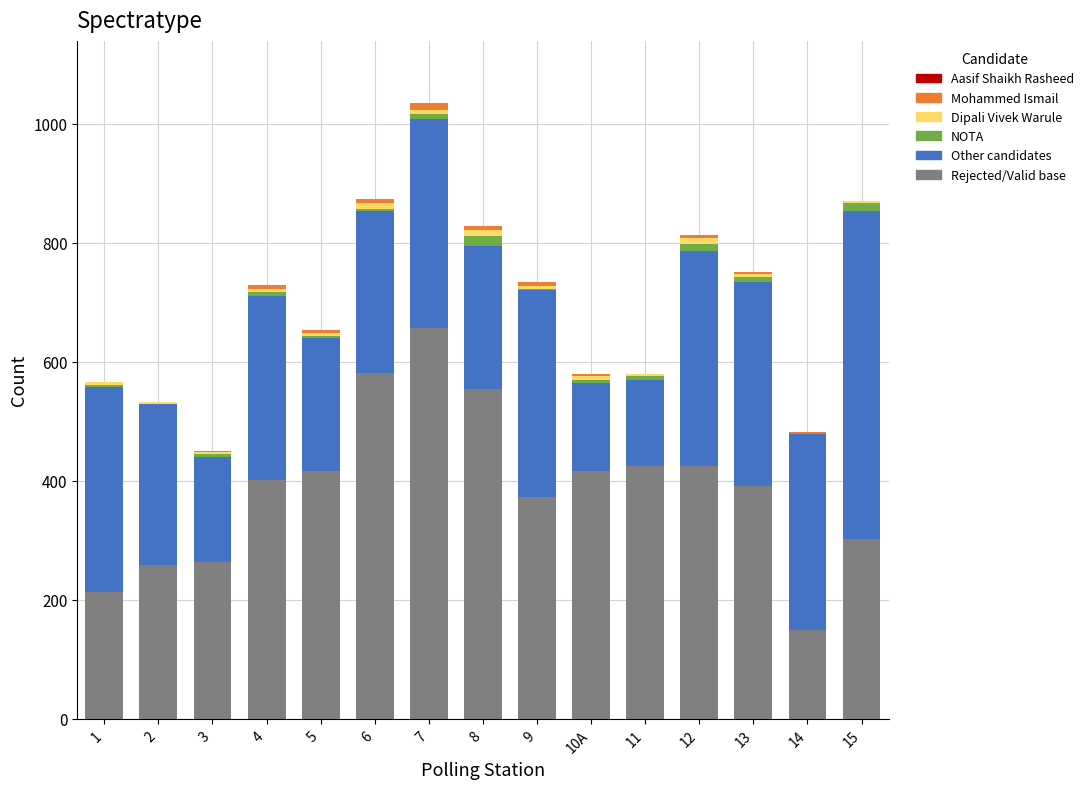

At which category is the sum across all series the highest?

7